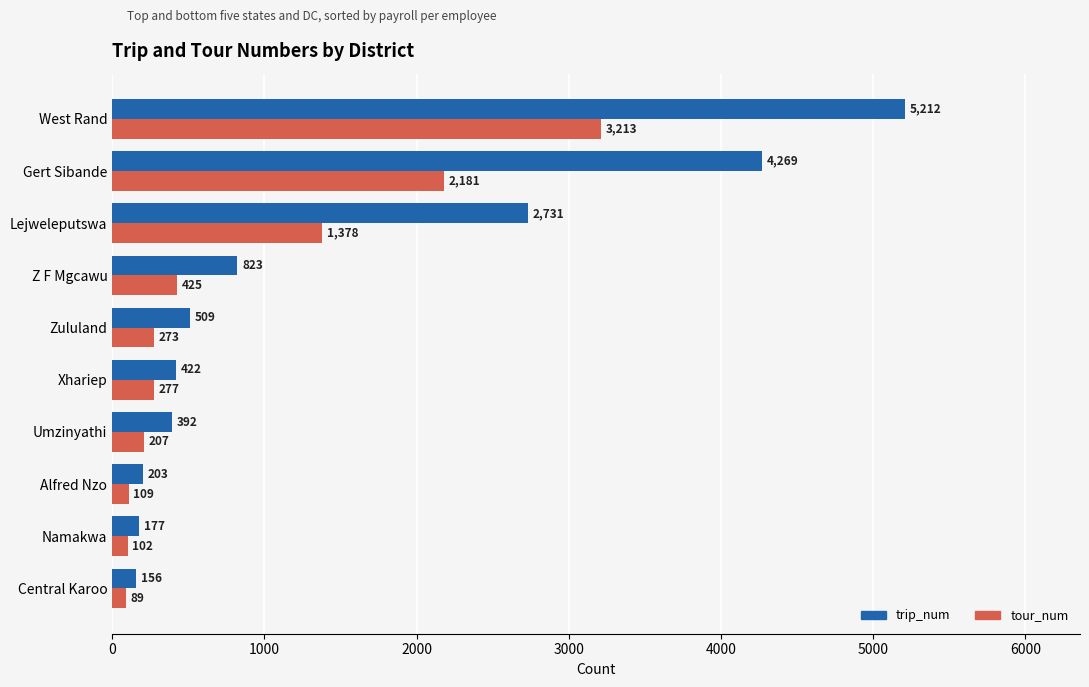

The trip_num series shows 156 at Central Karoo. True or false?

True